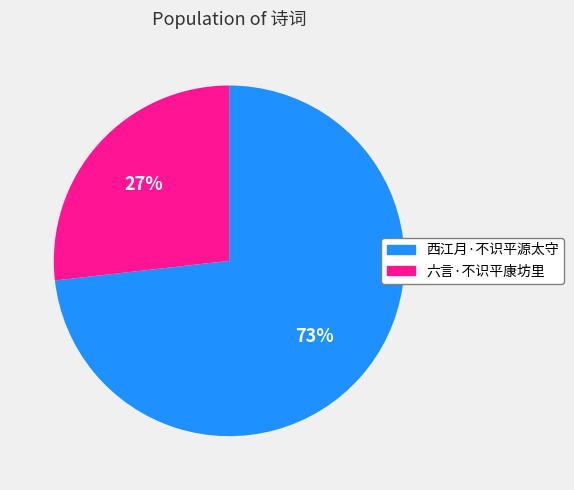

Approximately how many times larger is the value at 六言·不识平康坊里 compared to 西江月·不识平源太守?

0.4